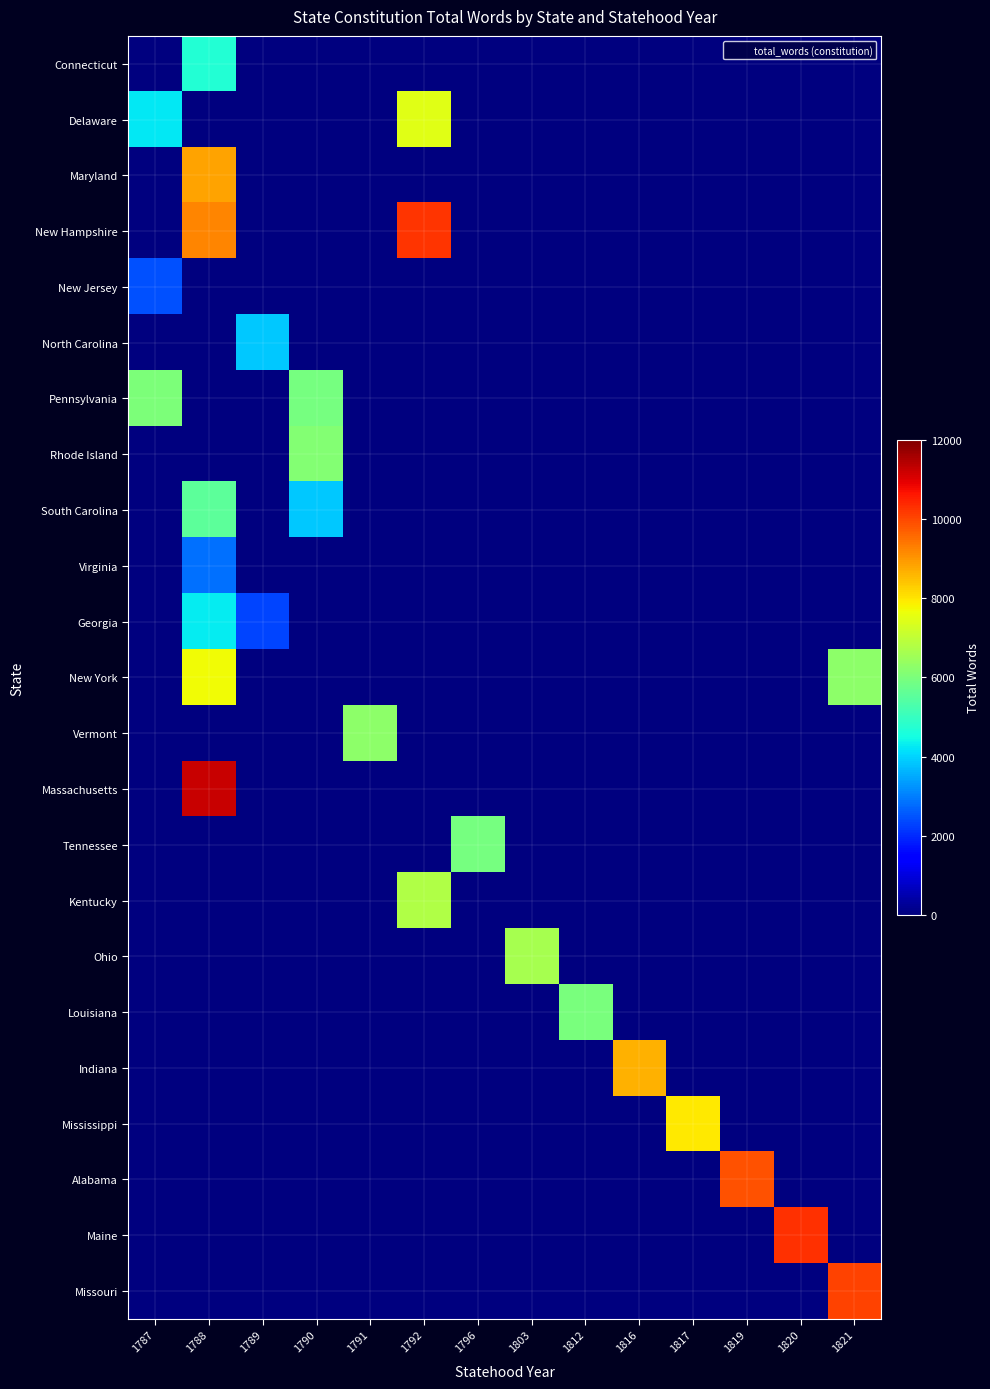

At which category is the sum across all series the highest?

1788